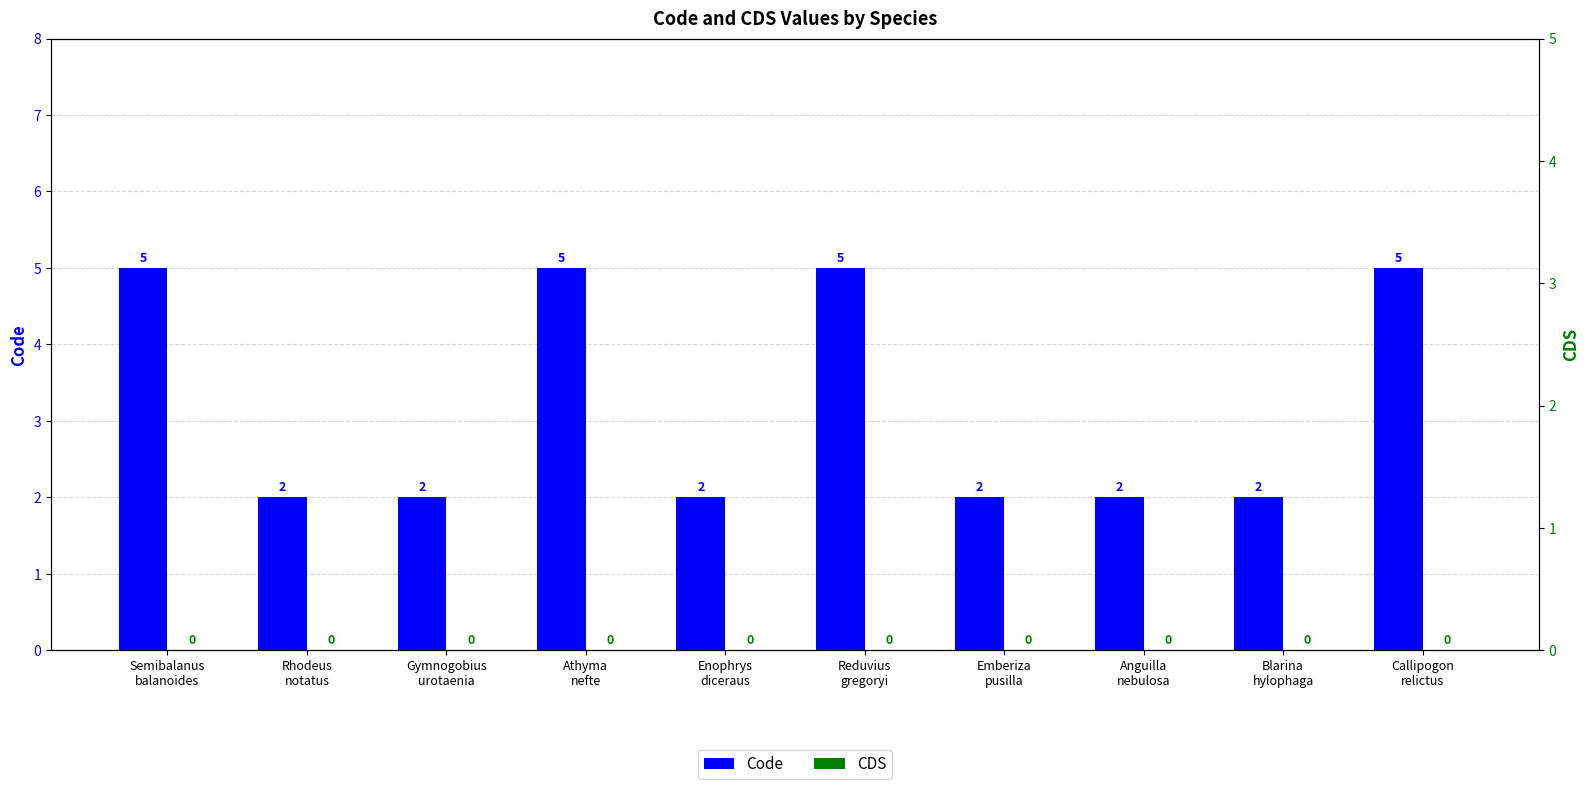

Reading left to right, transcribe all the data shown in this chart.

Code: 5	2	2	5	2	5	2	2	2	5
CDS: 0	0	0	0	0	0	0	0	0	0